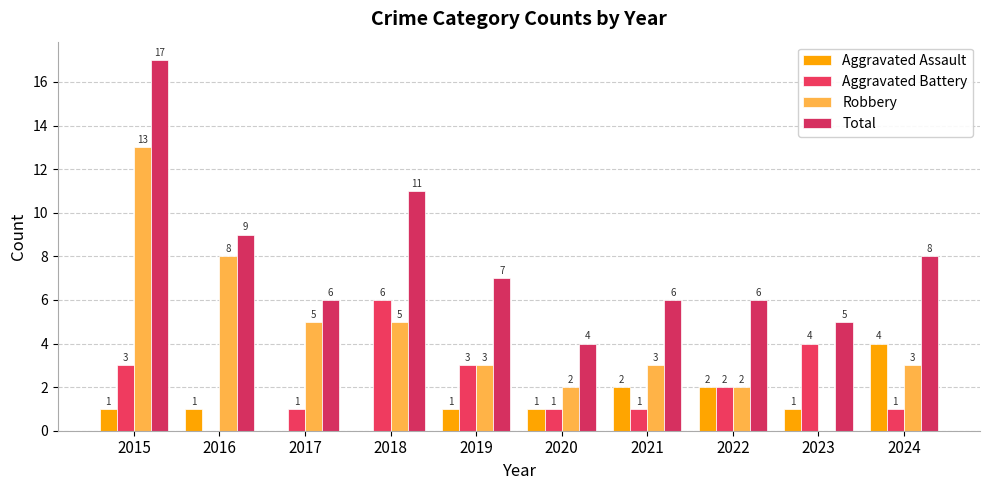

Which series has the widest spread of values?

Robbery